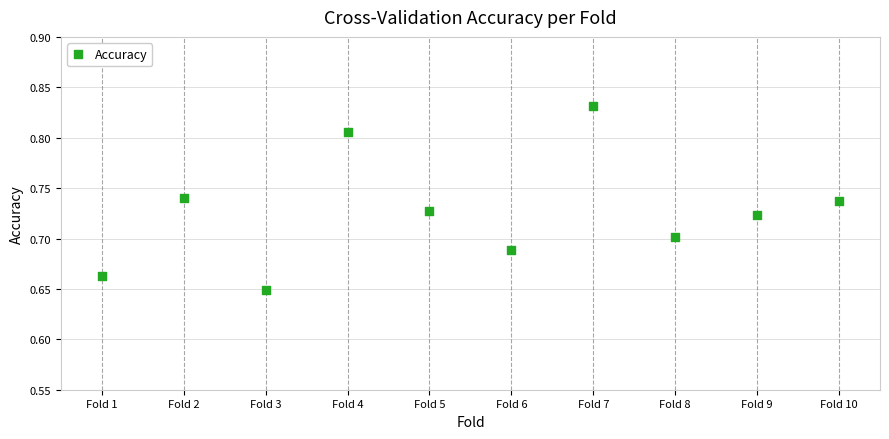

What is the average X value?

5.5